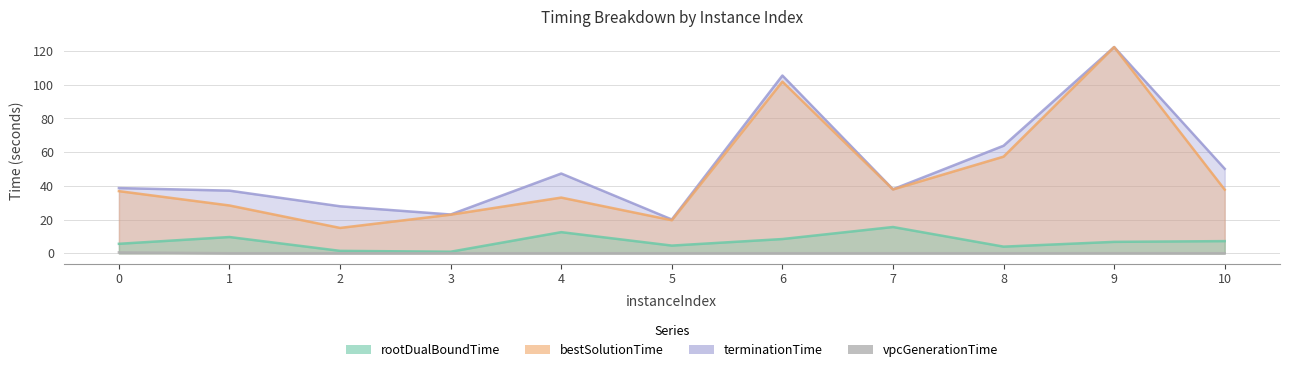

At which category is the sum across all series the highest?

9